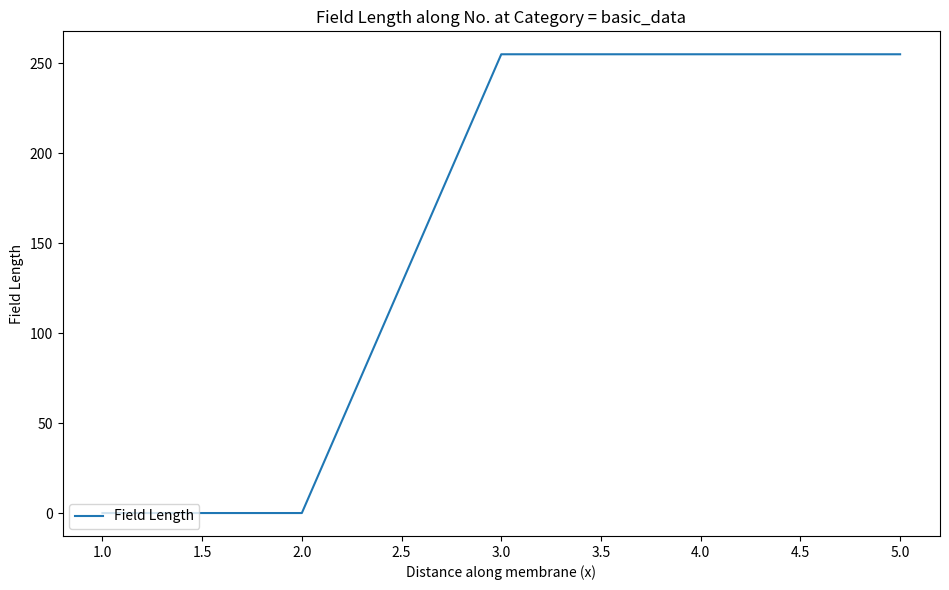

What is the average value?

153